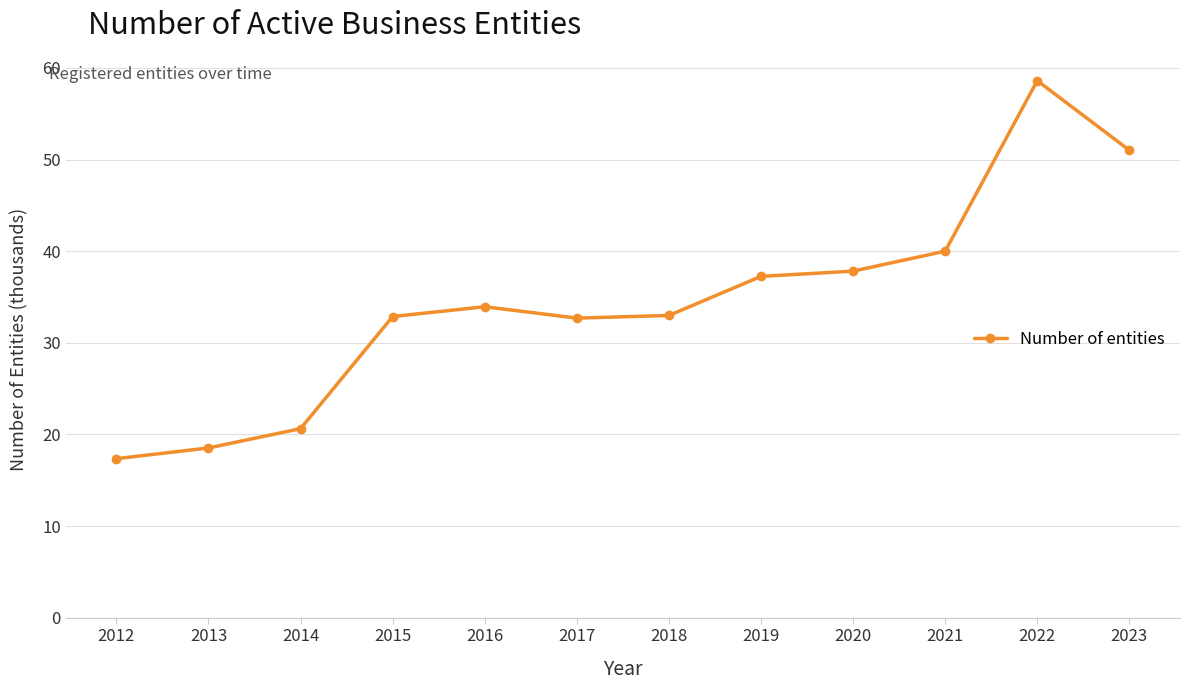

How many series are shown in this chart?

1